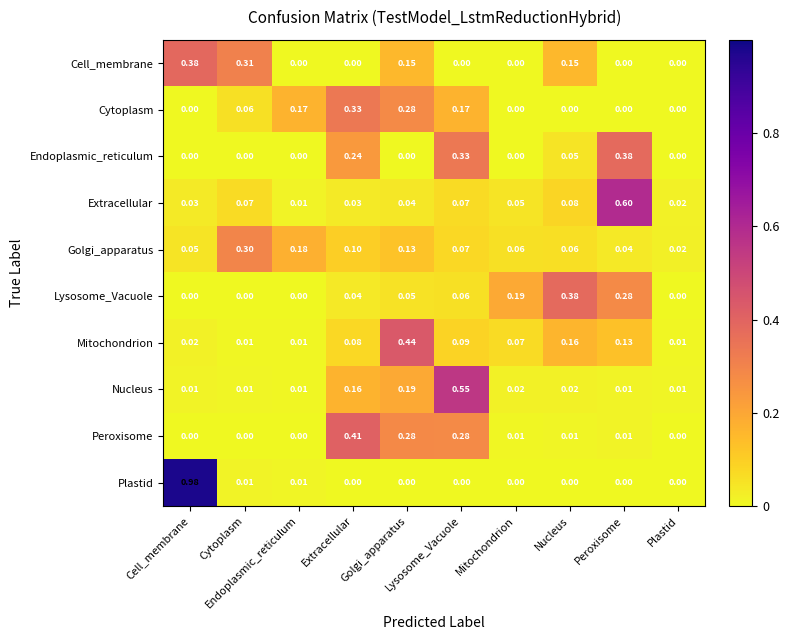

Reading right to left, extract all data points from this chart.

Cell_membrane: Plastid=0.0	Peroxisome=0.0	Nucleus=0.1	Mitochondrion=0.0	Lysosome_Vacuole=0.0	Golgi_apparatus=0.1	Extracellular=0.0	Endoplasmic_reticulum=0.0	Cytoplasm=0.3	Cell_membrane=0.4
Cytoplasm: Plastid=0.0	Peroxisome=0.0	Nucleus=0.0	Mitochondrion=0.0	Lysosome_Vacuole=0.2	Golgi_apparatus=0.3	Extracellular=0.3	Endoplasmic_reticulum=0.2	Cytoplasm=0.1	Cell_membrane=0.0
Endoplasmic_reticulum: Plastid=0.0	Peroxisome=0.4	Nucleus=0.1	Mitochondrion=0.0	Lysosome_Vacuole=0.3	Golgi_apparatus=0.0	Extracellular=0.2	Endoplasmic_reticulum=0.0	Cytoplasm=0.0	Cell_membrane=0.0
Extracellular: Plastid=0.0	Peroxisome=0.6	Nucleus=0.1	Mitochondrion=0.1	Lysosome_Vacuole=0.1	Golgi_apparatus=0.0	Extracellular=0.0	Endoplasmic_reticulum=0.0	Cytoplasm=0.1	Cell_membrane=0.0
Golgi_apparatus: Plastid=0.0	Peroxisome=0.0	Nucleus=0.1	Mitochondrion=0.1	Lysosome_Vacuole=0.1	Golgi_apparatus=0.1	Extracellular=0.1	Endoplasmic_reticulum=0.2	Cytoplasm=0.3	Cell_membrane=0.1
Lysosome_Vacuole: Plastid=0.0	Peroxisome=0.3	Nucleus=0.4	Mitochondrion=0.2	Lysosome_Vacuole=0.1	Golgi_apparatus=0.1	Extracellular=0.0	Endoplasmic_reticulum=0.0	Cytoplasm=0.0	Cell_membrane=0.0
Mitochondrion: Plastid=0.0	Peroxisome=0.1	Nucleus=0.2	Mitochondrion=0.1	Lysosome_Vacuole=0.1	Golgi_apparatus=0.4	Extracellular=0.1	Endoplasmic_reticulum=0.0	Cytoplasm=0.0	Cell_membrane=0.0
Nucleus: Plastid=0.0	Peroxisome=0.0	Nucleus=0.0	Mitochondrion=0.0	Lysosome_Vacuole=0.6	Golgi_apparatus=0.2	Extracellular=0.2	Endoplasmic_reticulum=0.0	Cytoplasm=0.0	Cell_membrane=0.0
Peroxisome: Plastid=0.0	Peroxisome=0.0	Nucleus=0.0	Mitochondrion=0.0	Lysosome_Vacuole=0.3	Golgi_apparatus=0.3	Extracellular=0.4	Endoplasmic_reticulum=0.0	Cytoplasm=0.0	Cell_membrane=0.0
Plastid: Plastid=0.0	Peroxisome=0.0	Nucleus=0.0	Mitochondrion=0.0	Lysosome_Vacuole=0.0	Golgi_apparatus=0.0	Extracellular=0.0	Endoplasmic_reticulum=0.0	Cytoplasm=0.0	Cell_membrane=1.0